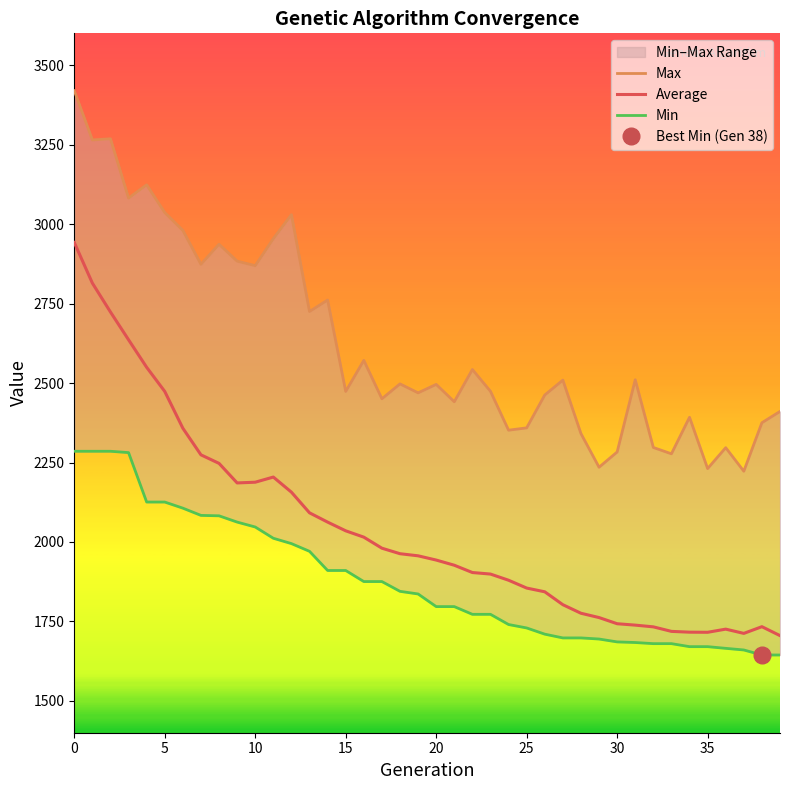

At which category does Average reach its first local peak?

11